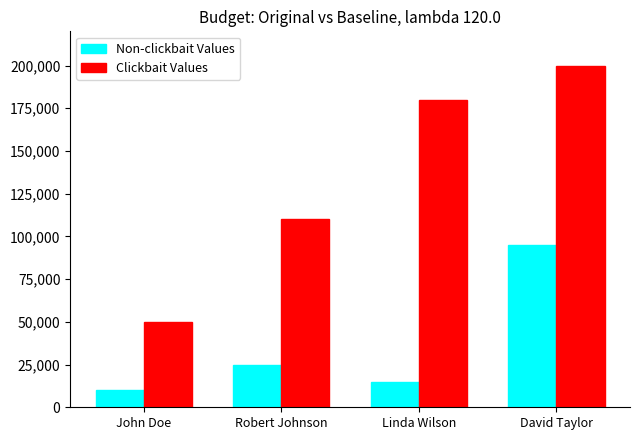

What is the maximum value shown in the chart?

200000